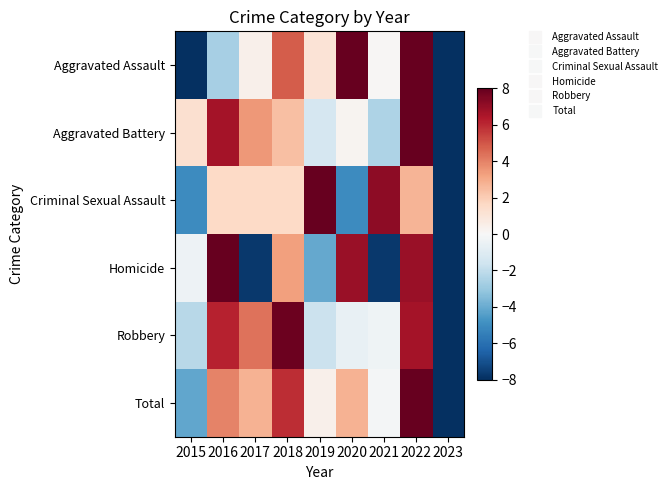

At which category is the sum across all series the highest?

2022